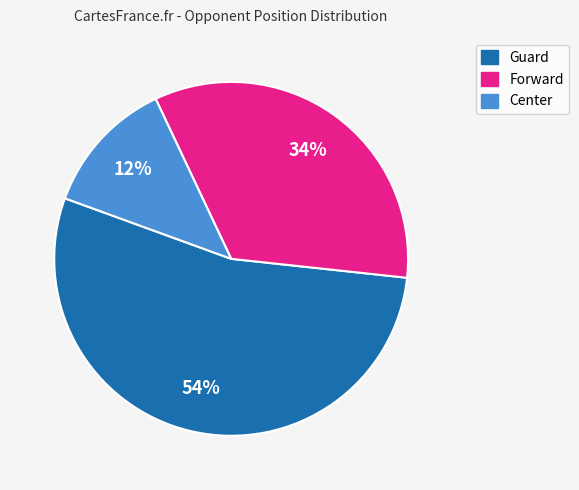

Is there a majority slice in this chart?

Yes